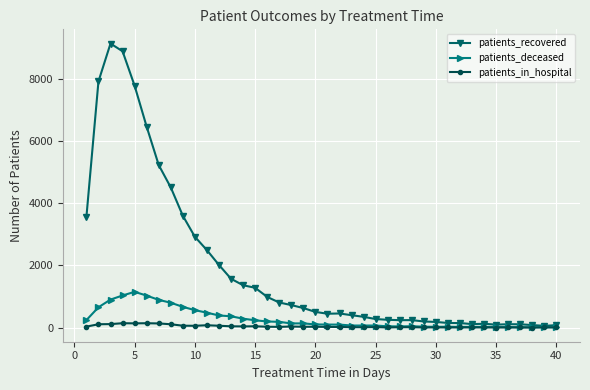

What is the maximum value shown in the chart?

9125